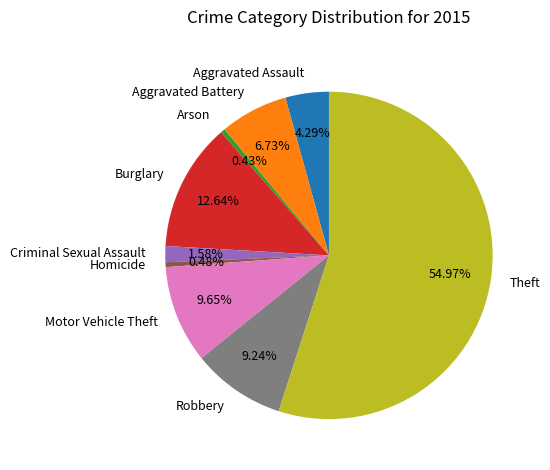

Does Theft represent more than half of the total?

Yes